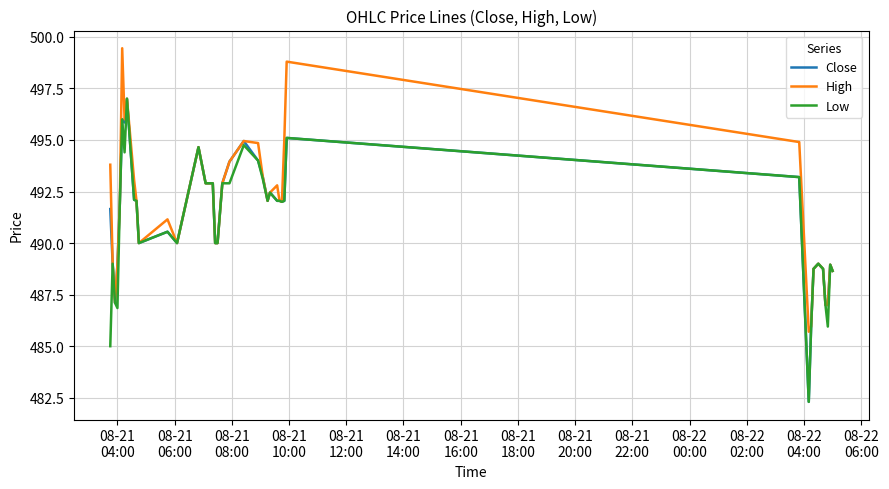

What is the minimum value for High?

485.7